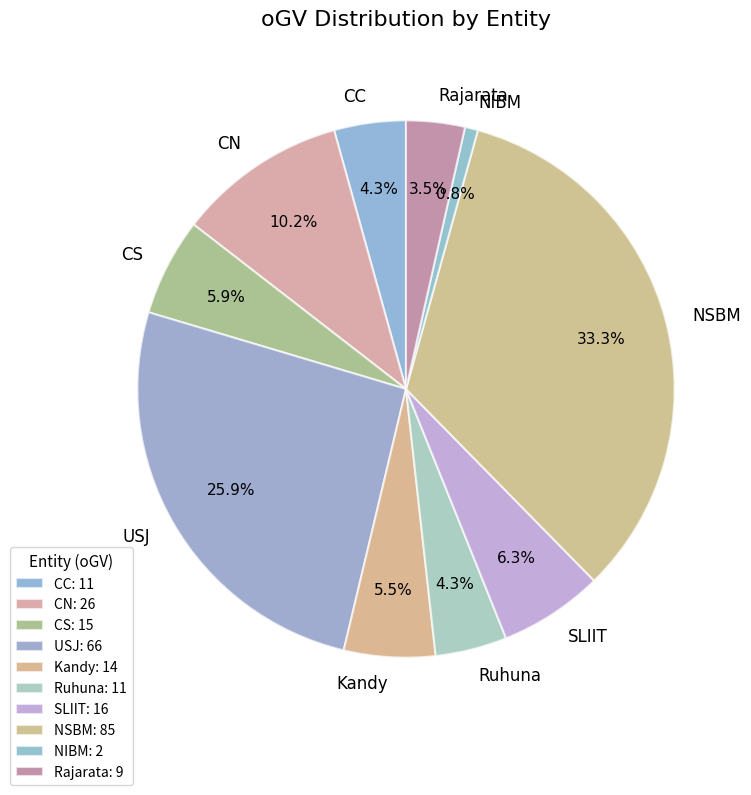

The CC slice represents 4% of the pie. True or false?

True